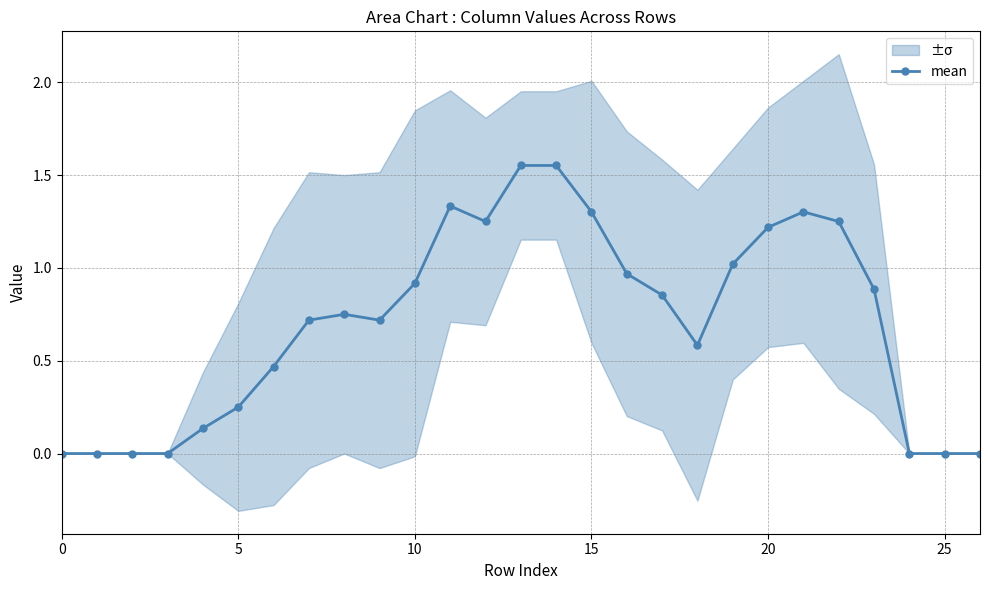

At which category does the data reach its first local peak?

8